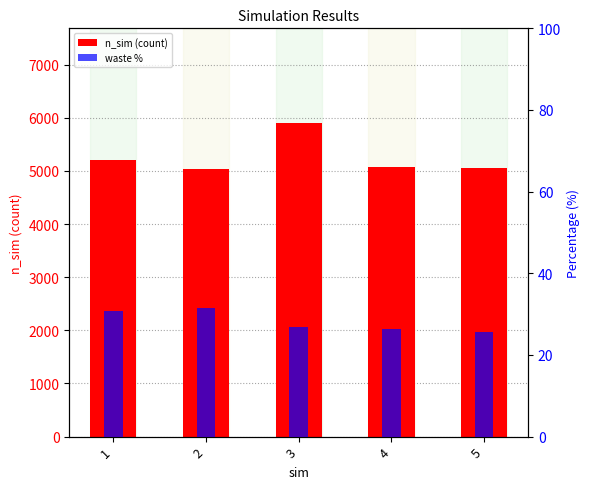

Rank the series by their maximum value, from lowest to highest.

waste %, n_sim (count)